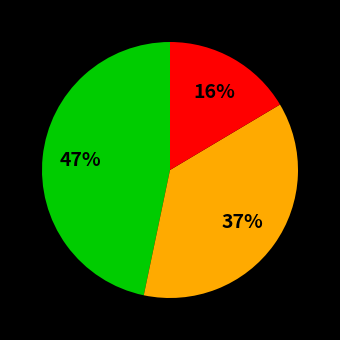

To the nearest percent, what is the average slice percentage?

33%